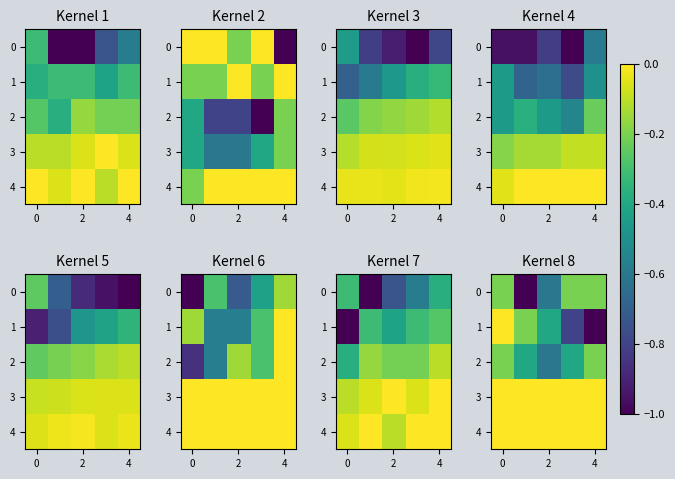

Count the number of categories in the chart.

5